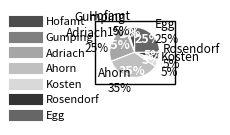

Which has a higher value, Rosendorf or Kosten?

Rosendorf